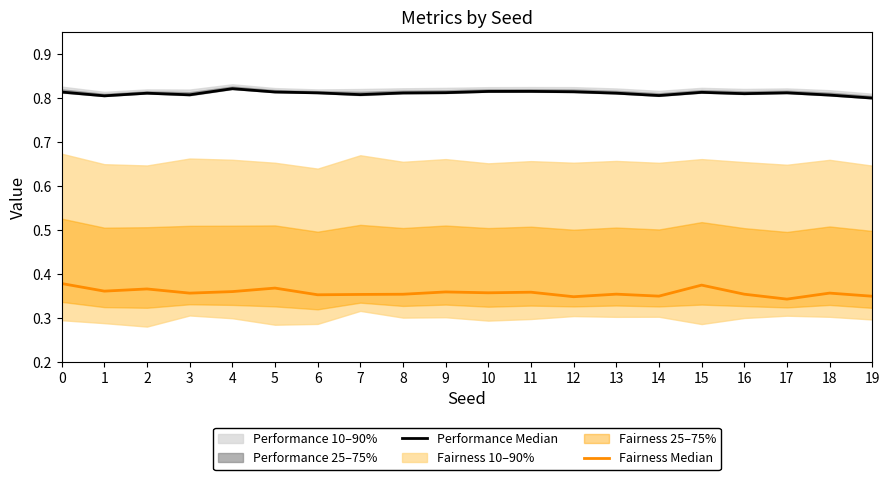

At which label is Performance Median closest to 0?

19